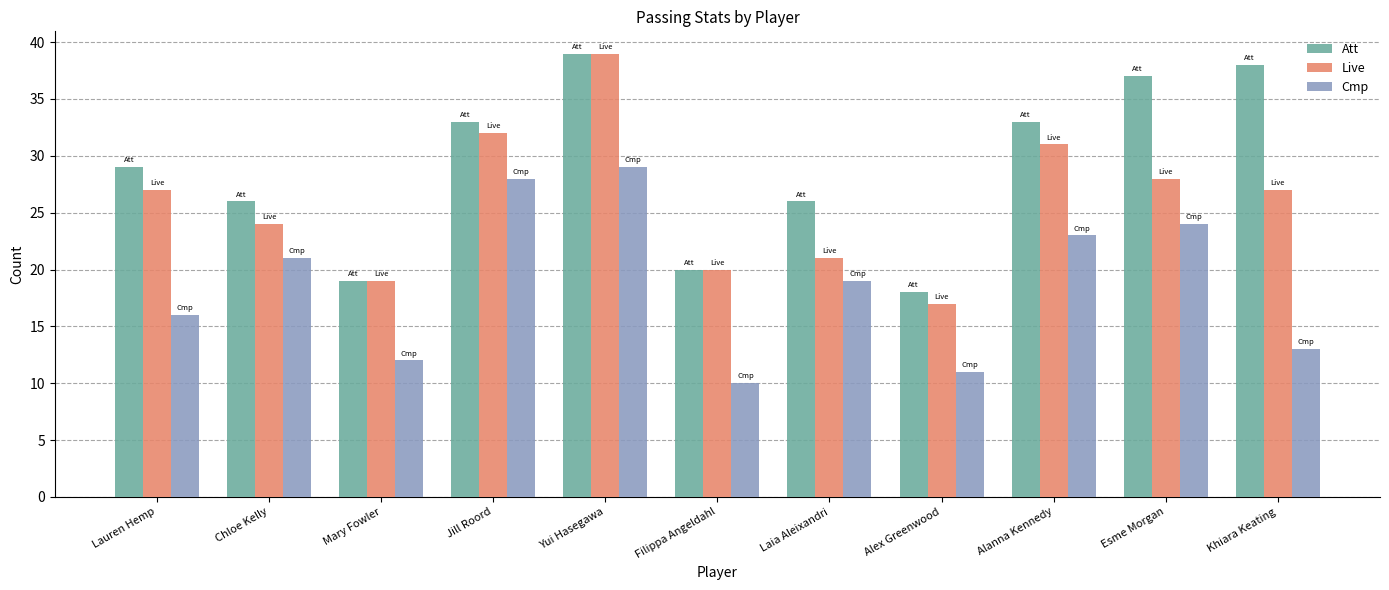

Read the Att value at Alex Greenwood.

18